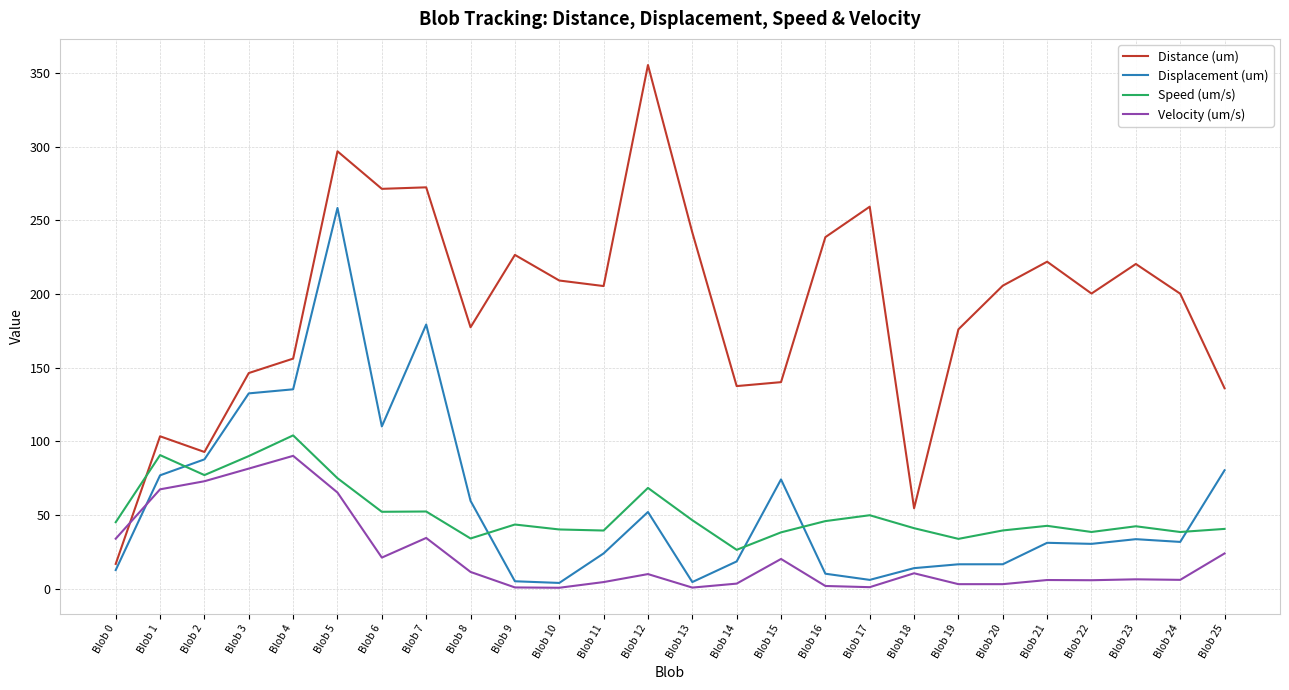

How many lines are shown in the chart?

4